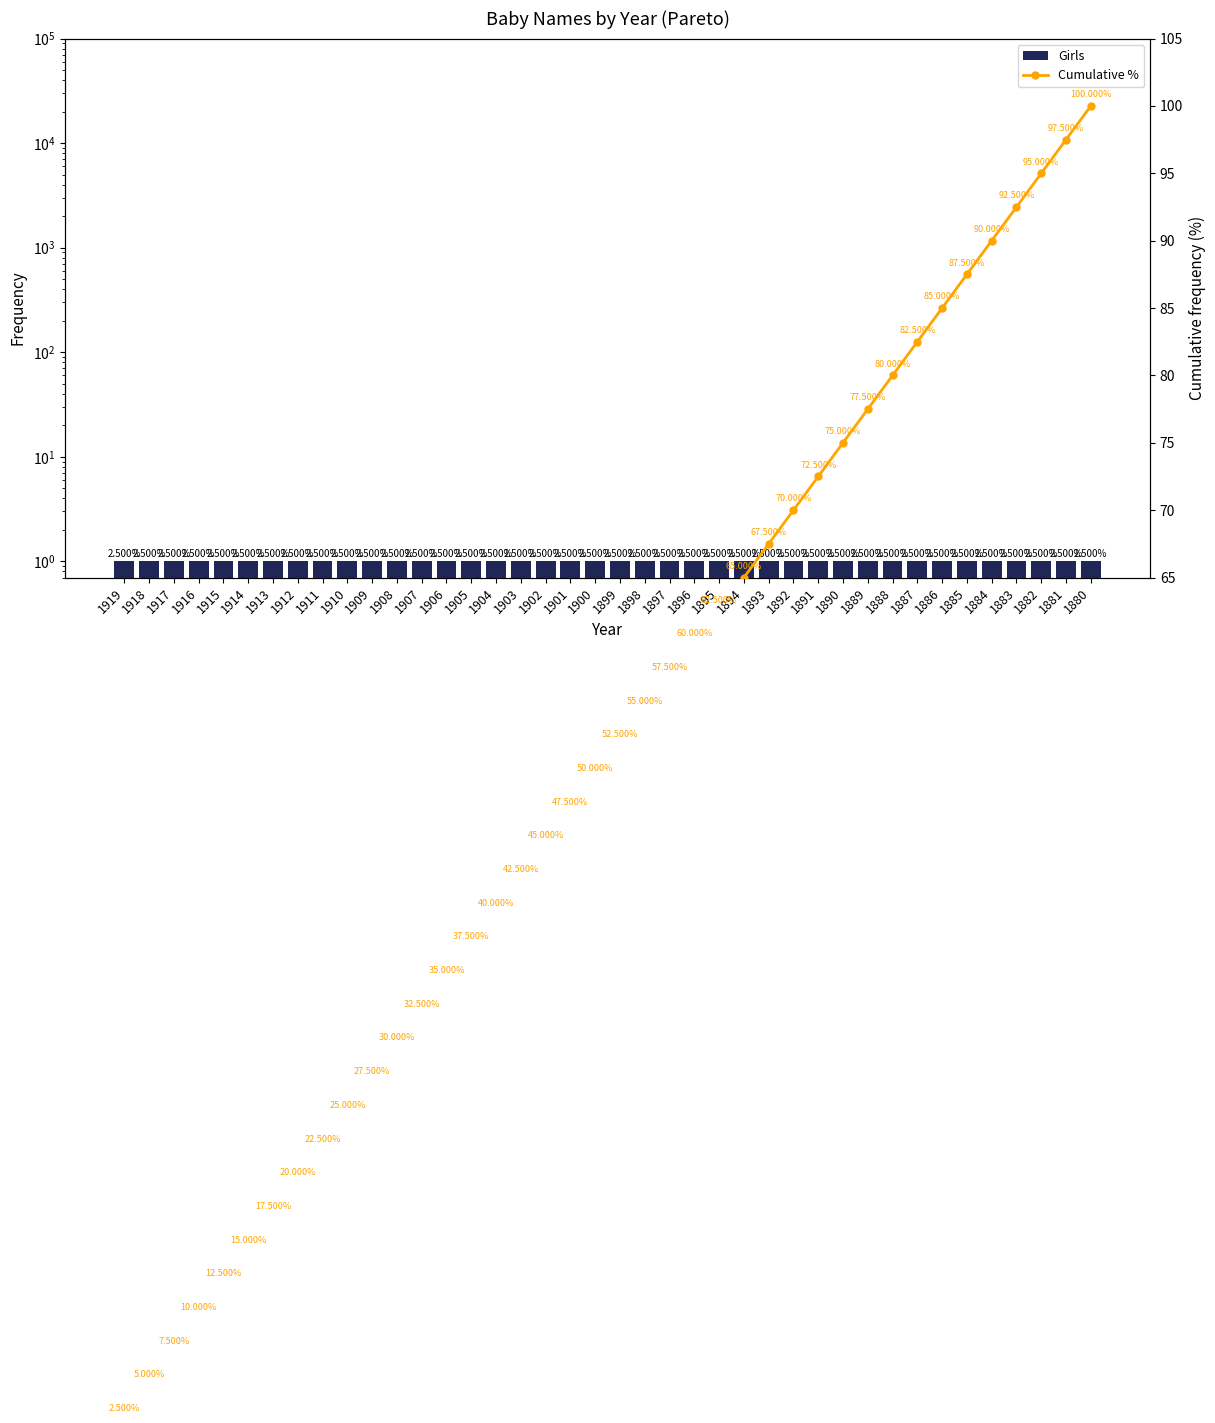

List the labels in order of Cumulative % value, smallest first.

1919, 1918, 1917, 1916, 1915, 1914, 1913, 1912, 1911, 1910, 1909, 1908, 1907, 1906, 1905, 1904, 1903, 1902, 1901, 1900, 1899, 1898, 1897, 1896, 1895, 1894, 1893, 1892, 1891, 1890, 1889, 1888, 1887, 1886, 1885, 1884, 1883, 1882, 1881, 1880